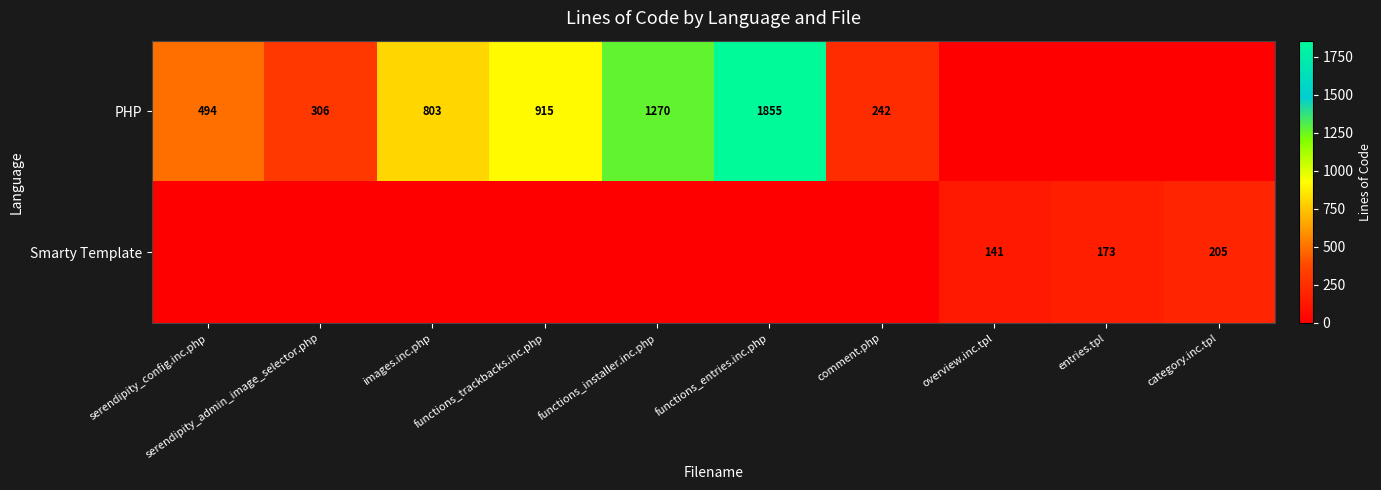

Is it true that PHP equals 96 at comment.php?

False